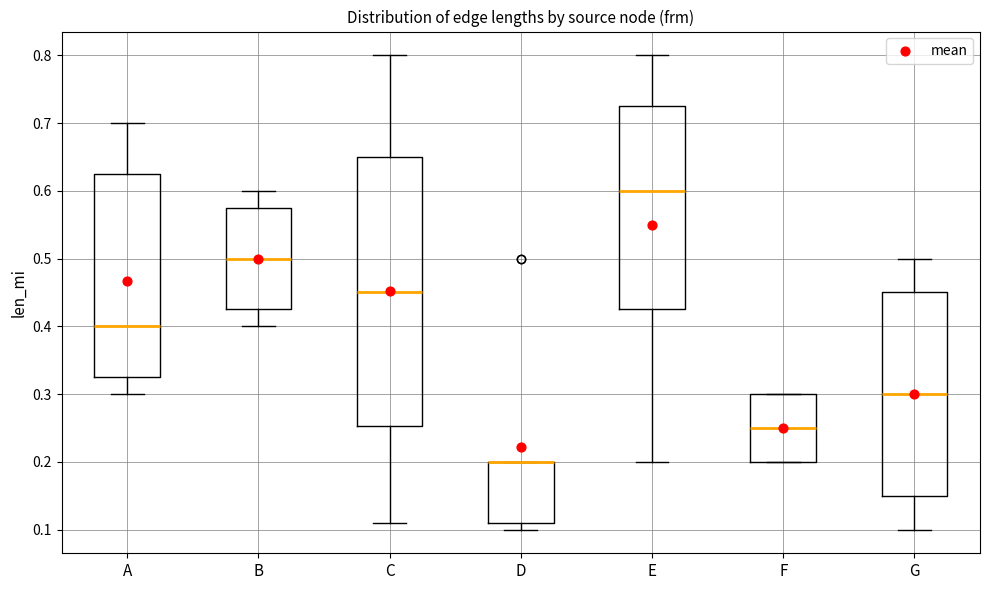

Reading left to right, read every box against the y-axis: the position of its median line, the range the box covers, and the ends of its whiskers. The values are not printed on the chart, so give them approximately, as read against the axis.

A: median 0.40, box 0.33 to 0.63, whiskers 0.30 to 0.70
B: median 0.50, box 0.43 to 0.58, whiskers 0.40 to 0.60
C: median 0.45, box 0.25 to 0.65, whiskers 0.11 to 0.80
D: median 0.20 (drawn on the box's upper edge), box 0.11 to 0.20, whiskers 0.10 to 0.20
E: median 0.60, box 0.43 to 0.73, whiskers 0.20 to 0.80
F: median 0.25, box 0.20 to 0.30, whiskers 0.20 to 0.30
G: median 0.30, box 0.15 to 0.45, whiskers 0.10 to 0.50